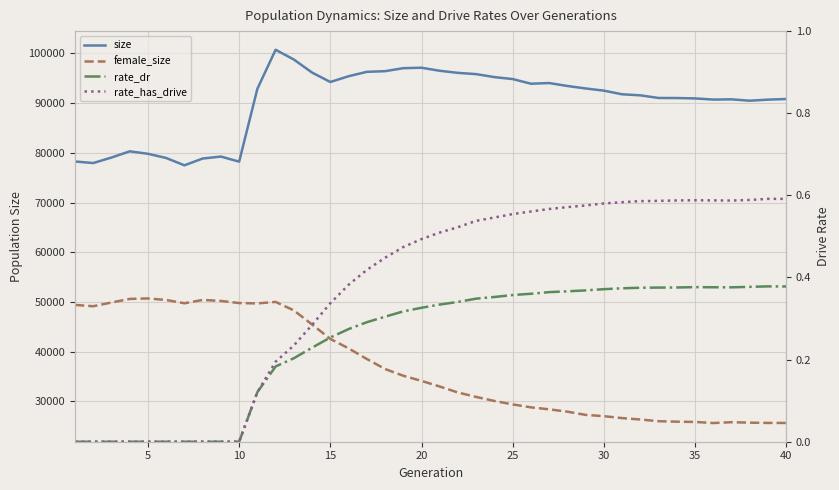

Reading right to left, what are all the values shown in this chart?

size: 90833.0	90709.0	90493.0	90767.0	90722.0	90955.0	91030.0	91041.0	91574.0	91784.0	92516.0	92958.0	93456.0	94050.0	93912.0	94851.0	95240.0	95843.0	96095.0	96518.0	97131.0	97041.0	96437.0	96307.0	95416.0	94260.0	96155.0	98782.0	100746.0	92896.0	78221.0	79248.0	78854.0	77484.0	78958.0	79806.0	80301.0	79054.0	77944.0	78259.0
female_size: 25620.0	25624.0	25676.0	25774.0	25599.0	25824.0	25876.0	25972.0	26316.0	26598.0	26987.0	27243.0	27889.0	28361.0	28763.0	29352.0	30043.0	30856.0	31750.0	32958.0	34084.0	35123.0	36483.0	38501.0	40640.0	42538.0	45442.0	48276.0	49989.0	49684.0	49757.0	50187.0	50383.0	49715.0	50377.0	50684.0	50591.0	49869.0	49117.0	49380.0
rate_dr: 0.4	0.4	0.4	0.4	0.4	0.4	0.4	0.4	0.4	0.4	0.4	0.4	0.4	0.4	0.4	0.4	0.4	0.3	0.3	0.3	0.3	0.3	0.3	0.3	0.3	0.3	0.2	0.2	0.2	0.1	0.0	0.0	0.0	0.0	0.0	0.0	0.0	0.0	0.0	0.0
rate_has_drive: 0.6	0.6	0.6	0.6	0.6	0.6	0.6	0.6	0.6	0.6	0.6	0.6	0.6	0.6	0.6	0.6	0.5	0.5	0.5	0.5	0.5	0.5	0.4	0.4	0.4	0.3	0.3	0.2	0.2	0.1	0.0	0.0	0.0	0.0	0.0	0.0	0.0	0.0	0.0	0.0